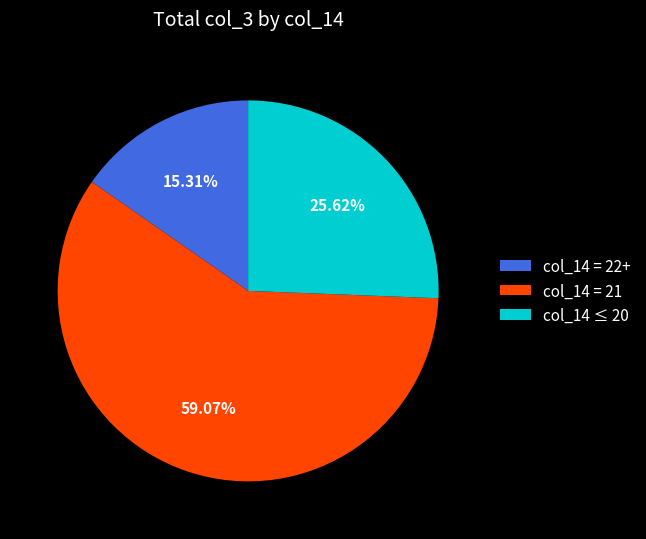

Between col_14 = 21 and col_14 = 22+, which is larger?

col_14 = 21